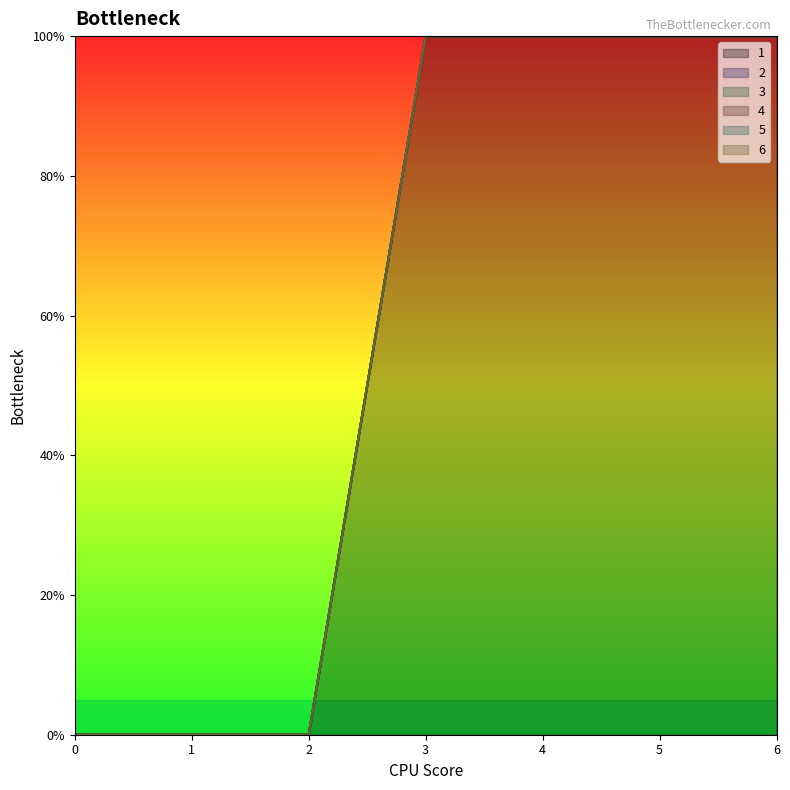

True or false: 3 and 4 cross at least once.

False